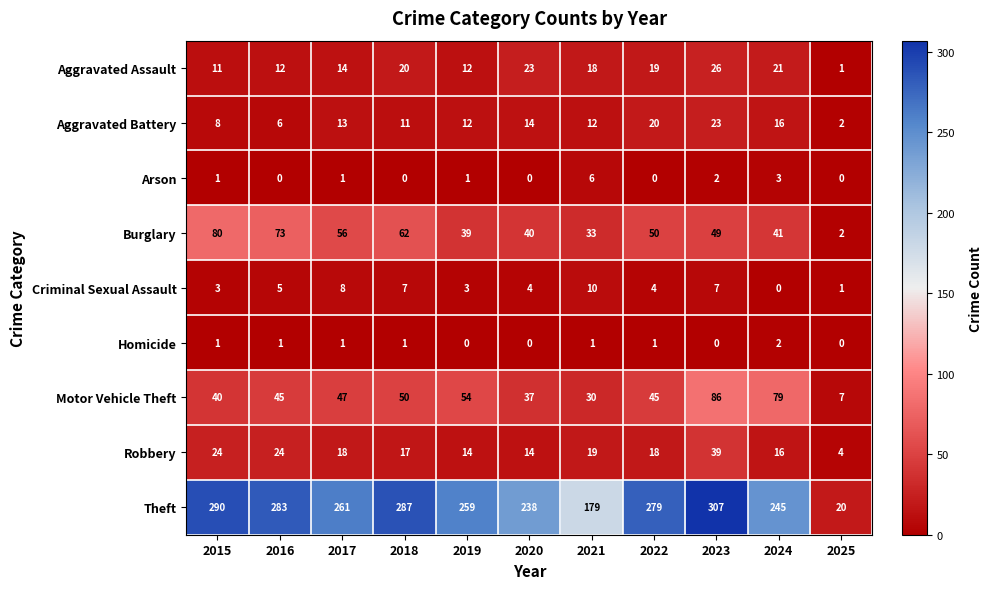

What is the sum of the Burglary values at 2015 and 2018?

142